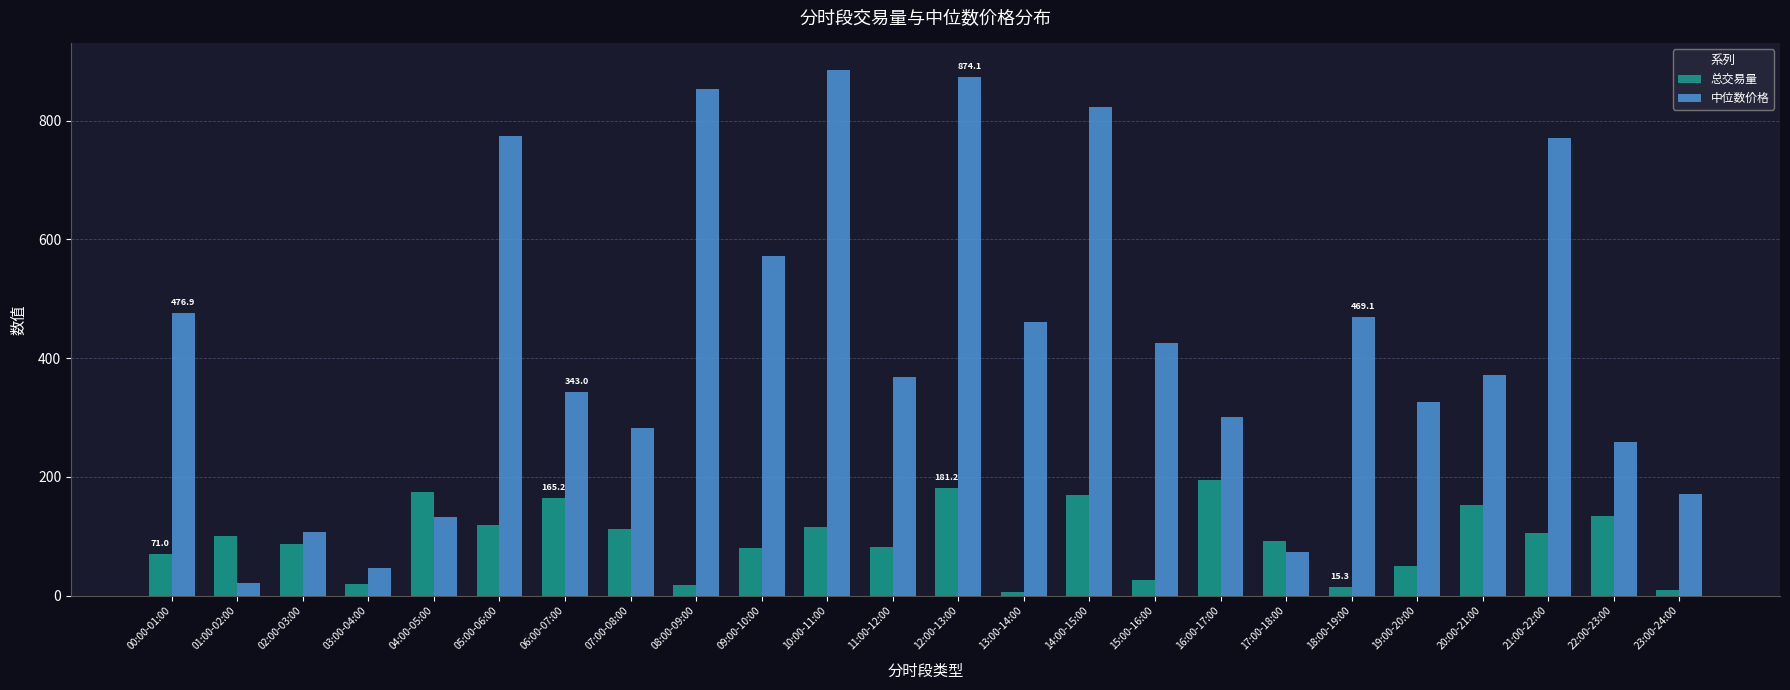

What is the average value of the 总交易量 series?

95.1